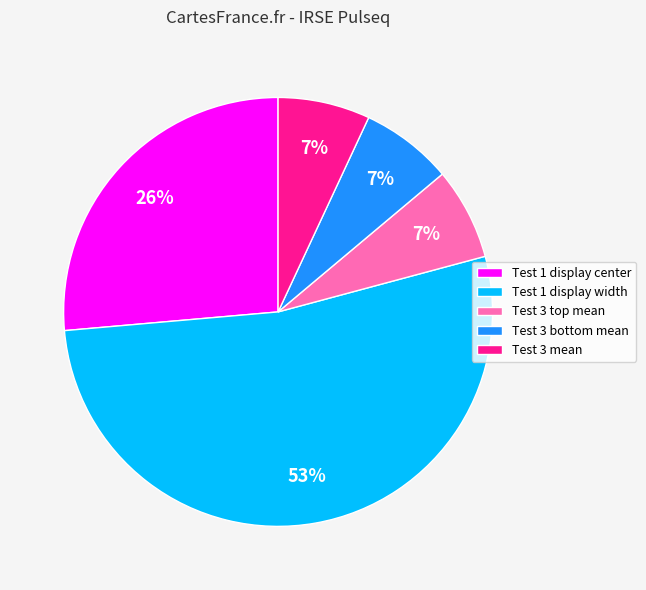

Count the number of slices in the pie.

5